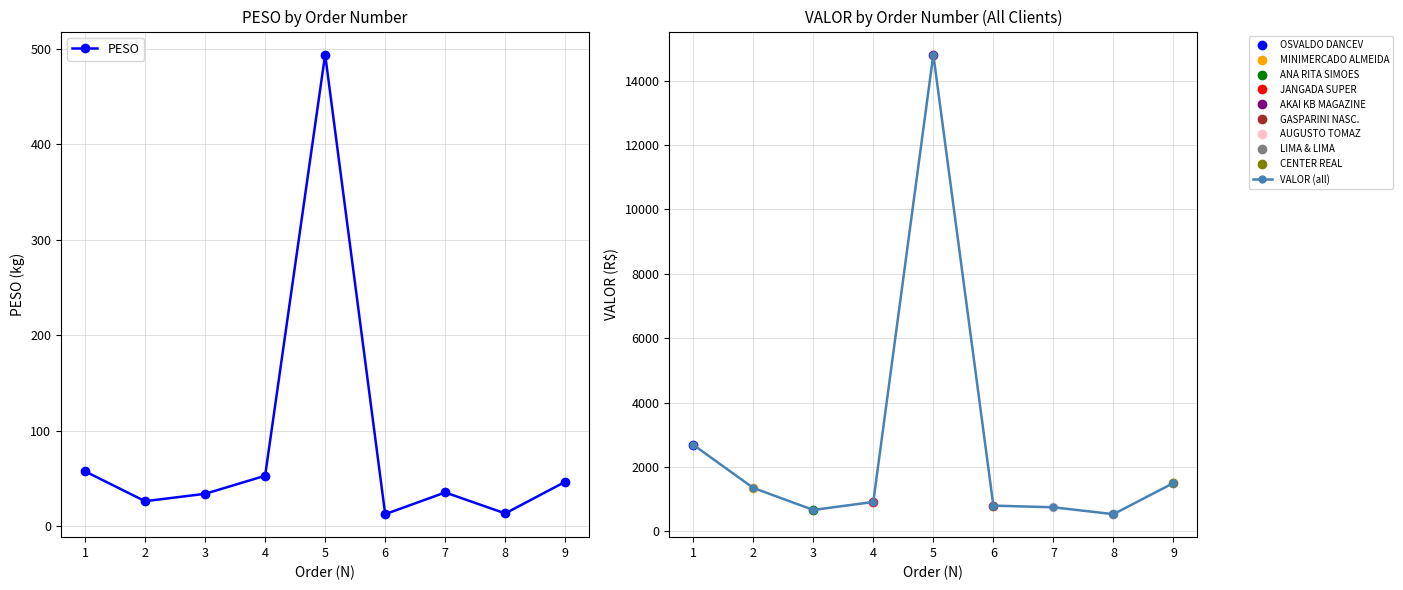

Is it true that PESO equals 3.6 at 8?

False